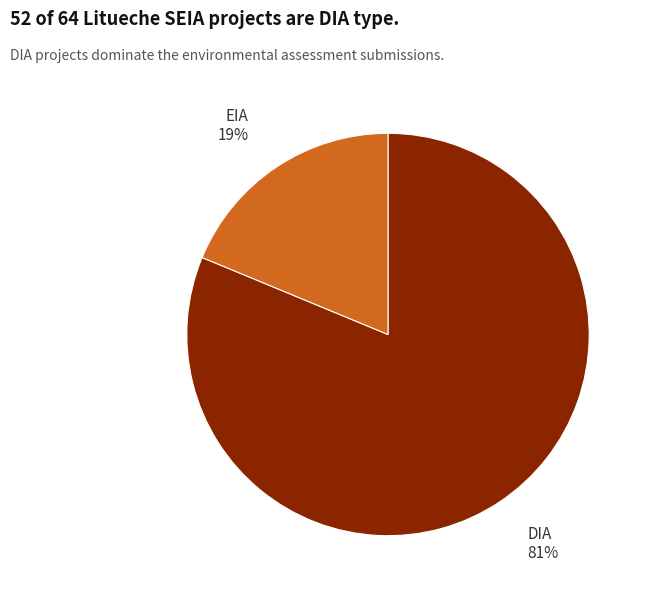

To the nearest percent, what is the difference between the EIA and DIA slice percentages?

62%